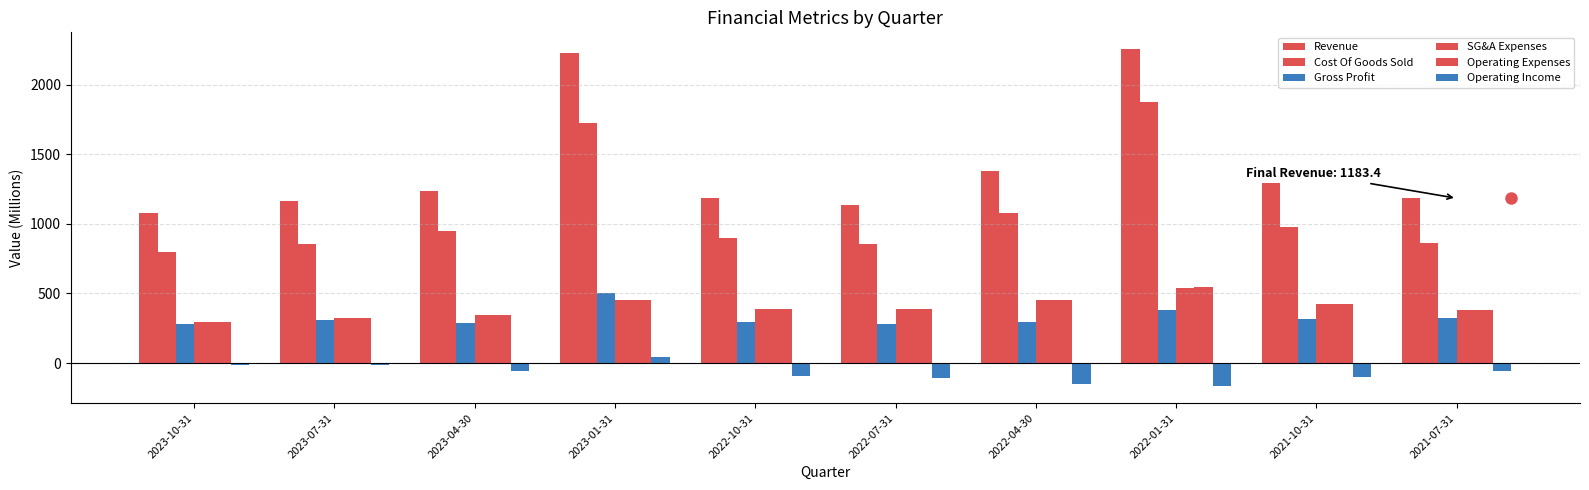

What is the label of the 8th bar from the left?

2022-01-31